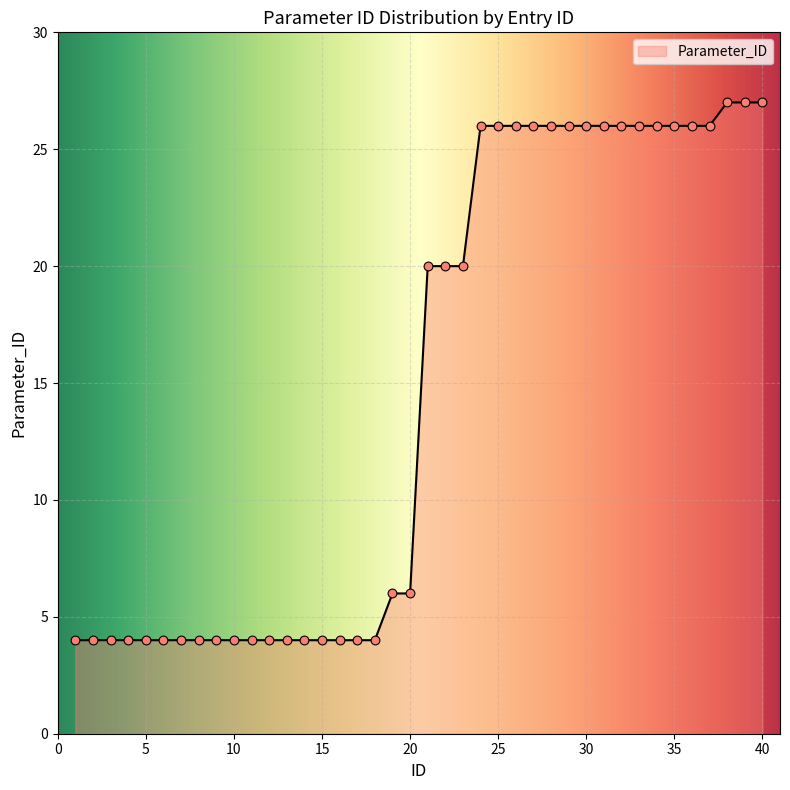

What is the difference between the maximum and minimum values?

23